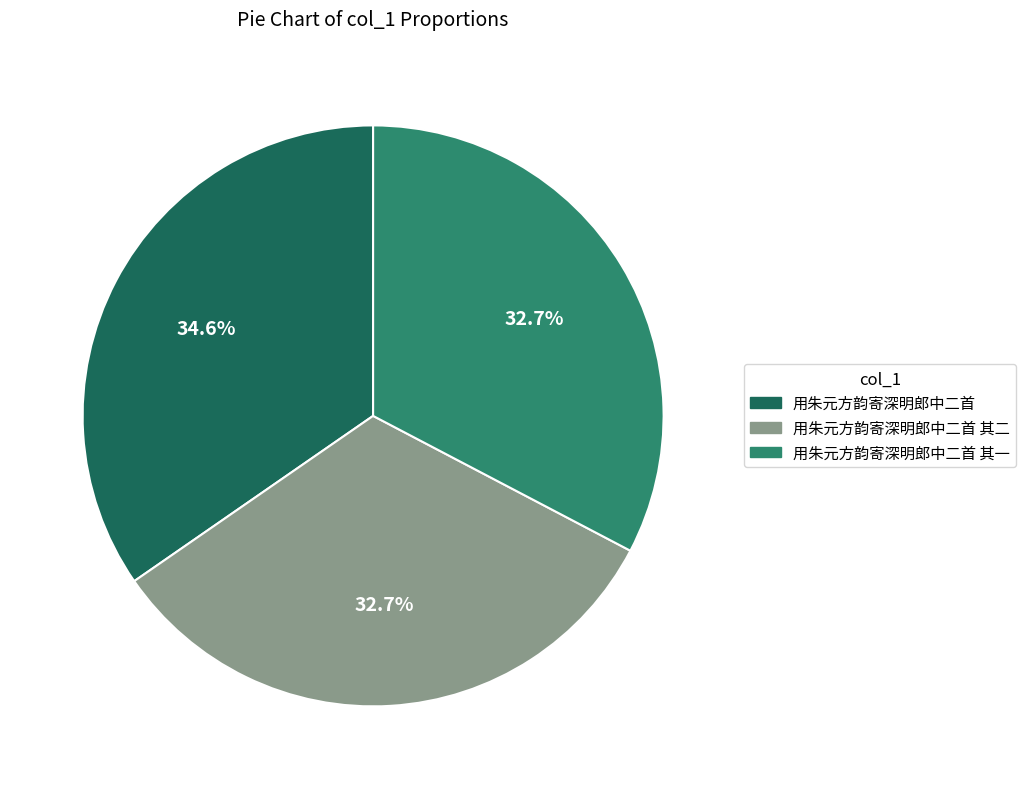

Between 用朱元方韵寄深明郎中二首 and 用朱元方韵寄深明郎中二首 其二, which is larger?

用朱元方韵寄深明郎中二首